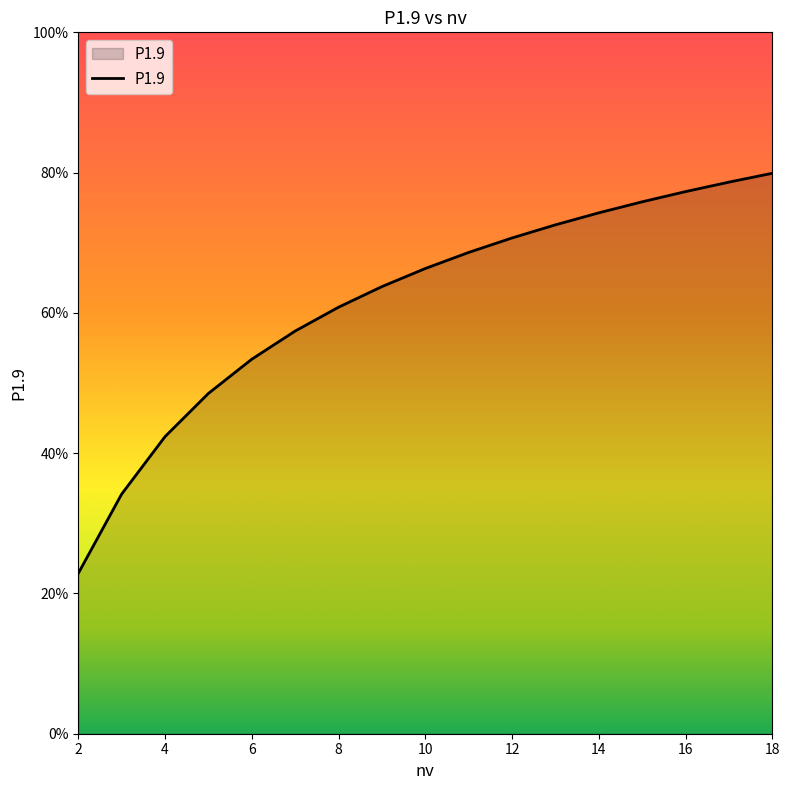

What is the value of the 11th point from the left?

0.7